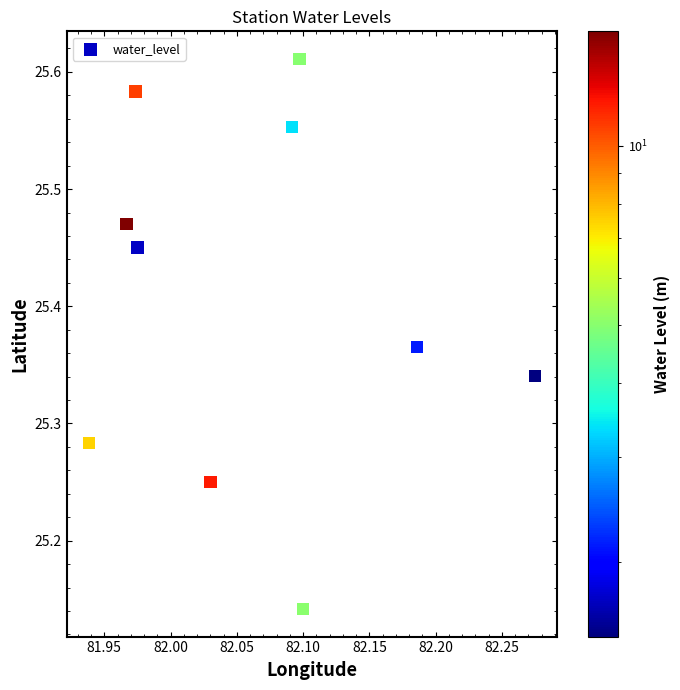

What is the range of Y values (max minus min)?

0.5